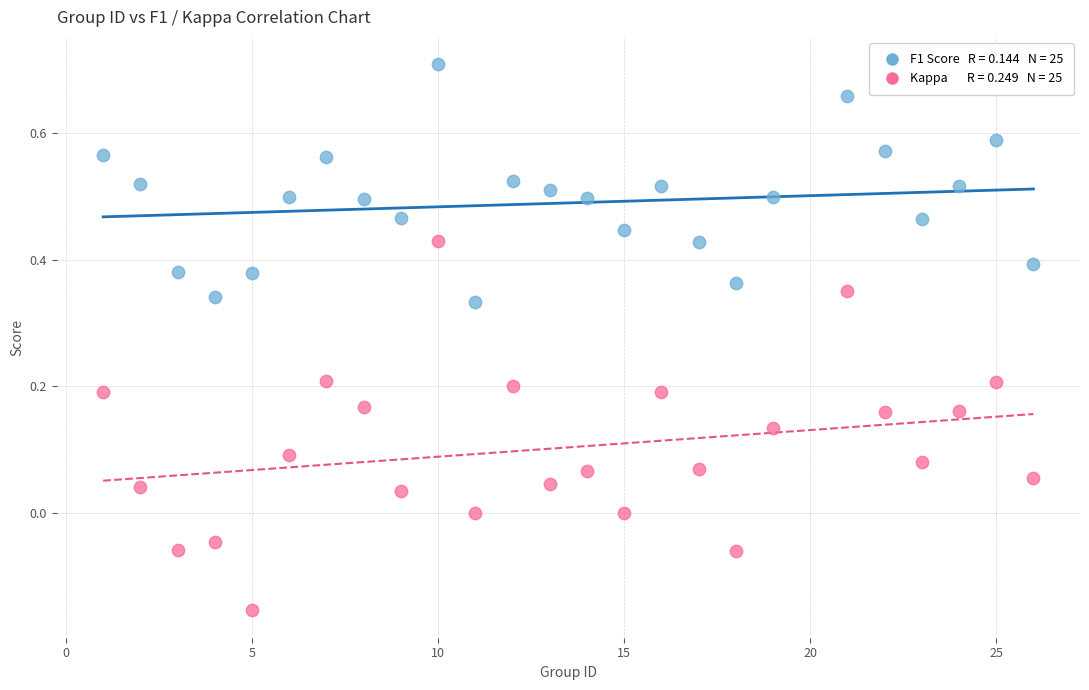

Across all data points, what is the range of Y values (max minus min)?

0.9